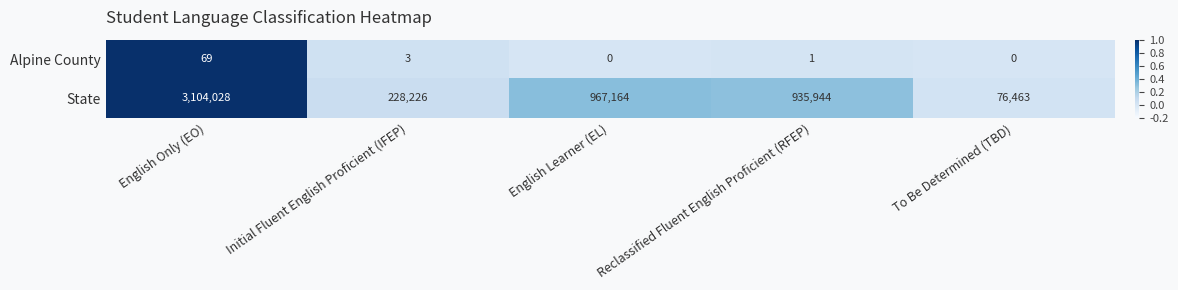

How many series are shown in this chart?

2